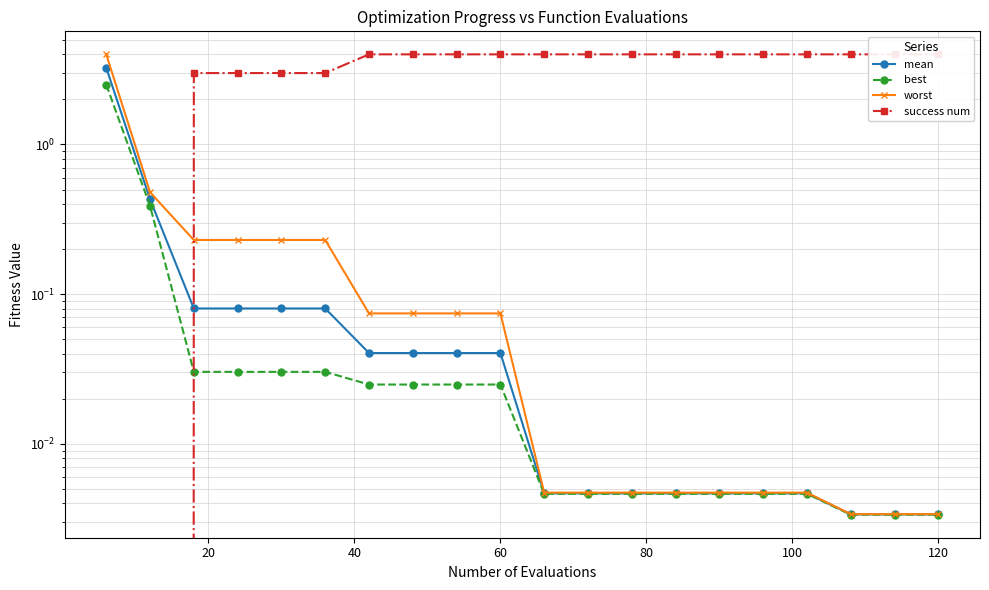

How many lines are shown in the chart?

4